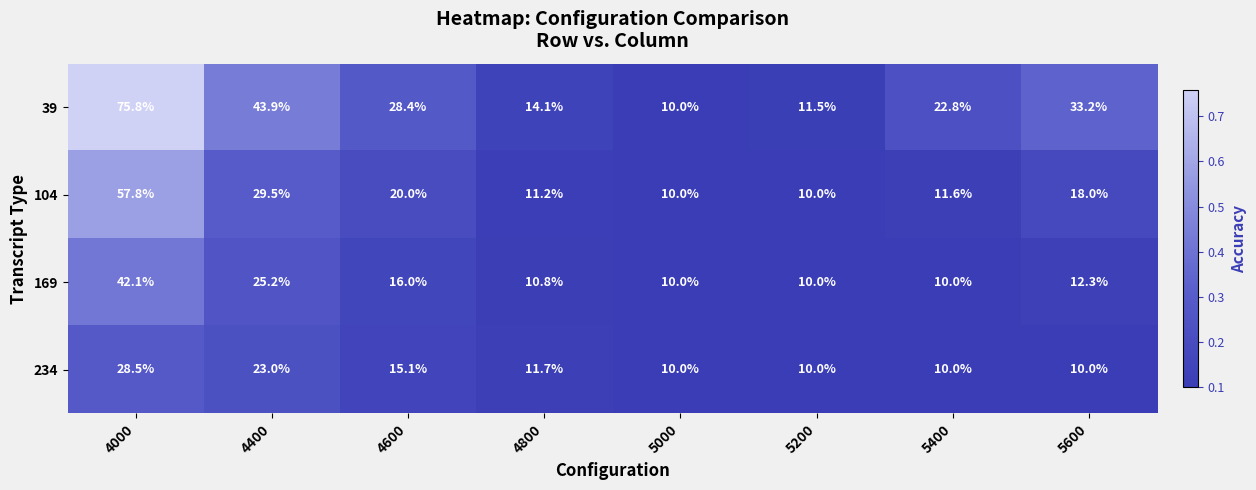

What is the average value of the 169 series?

17.1